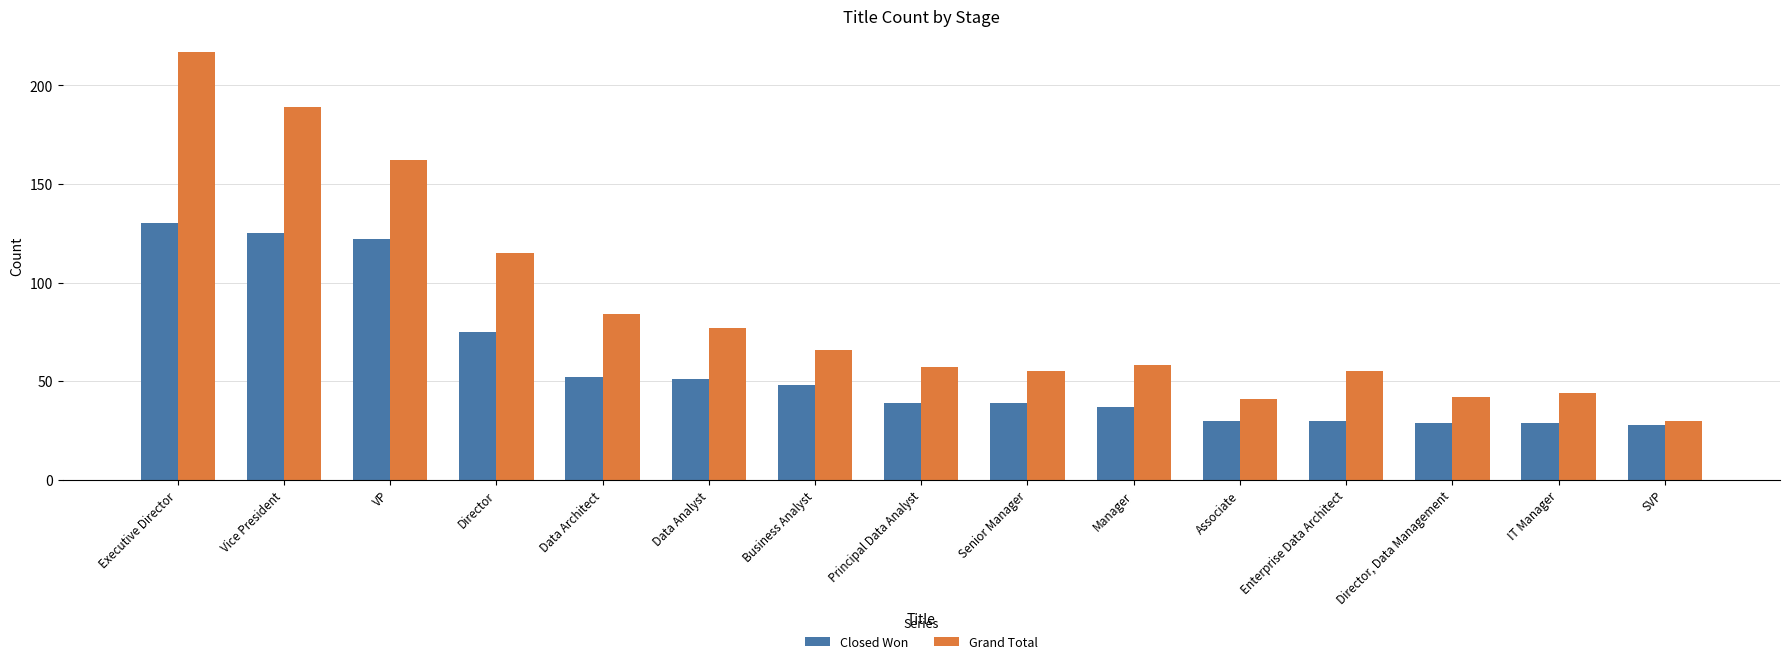

Reading left to right, extract all data points from this chart.

Closed Won: Executive Director=130	Vice President=125	VP=122	Director=75	Data Architect=52	Data Analyst=51	Business Analyst=48	Principal Data Analyst=39	Senior Manager=39	Manager=37	Associate=30	Enterprise Data Architect=30	Director, Data Management=29	IT Manager=29	SVP=28
Grand Total: Executive Director=217	Vice President=189	VP=162	Director=115	Data Architect=84	Data Analyst=77	Business Analyst=66	Principal Data Analyst=57	Senior Manager=55	Manager=58	Associate=41	Enterprise Data Architect=55	Director, Data Management=42	IT Manager=44	SVP=30